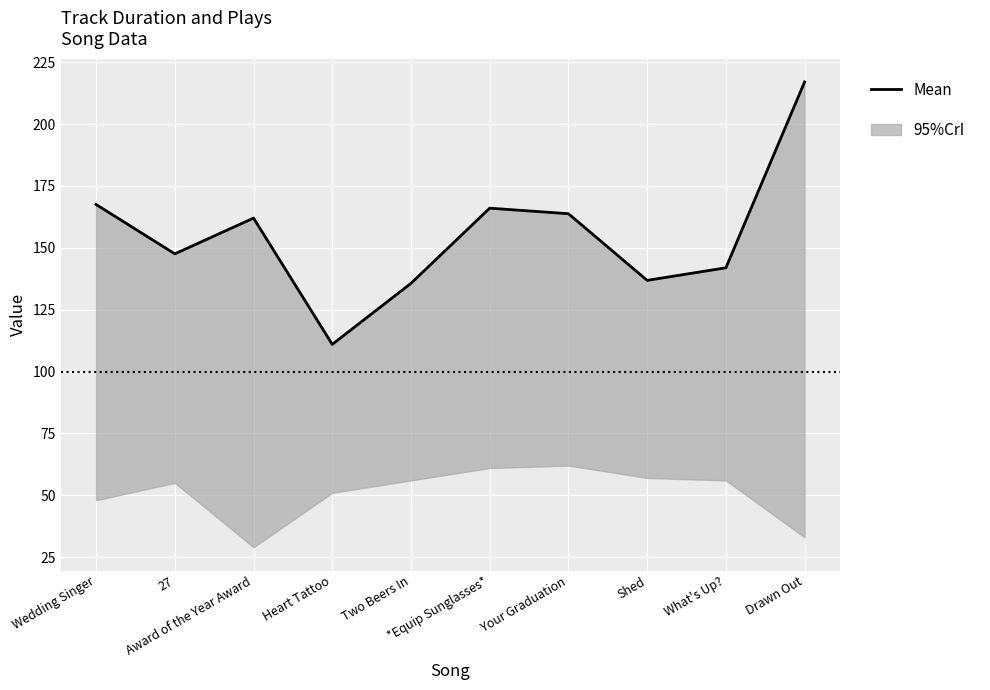

What is the greatest value displayed?

217.0